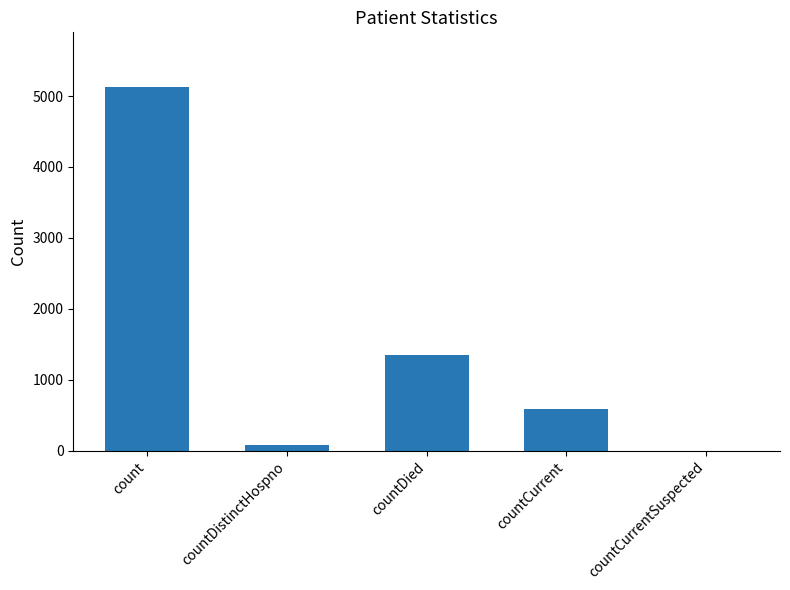

At which label is the value closest to 2565?

countDied